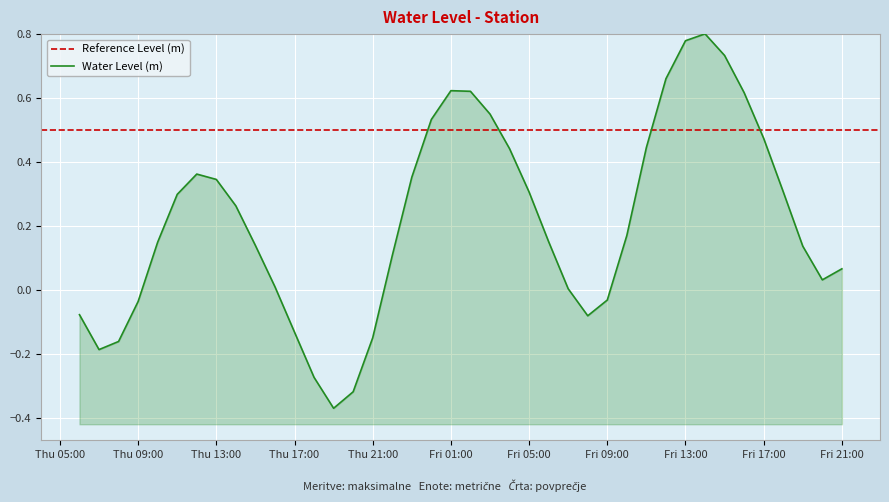

Reading left to right, what are all the values shown in this chart?

-0.1	-0.2	-0.2	-0.0	0.1	0.3	0.4	0.3	0.3	0.1	0.0	-0.1	-0.3	-0.4	-0.3	-0.1	0.1	0.4	0.5	0.6	0.6	0.6	0.4	0.3	0.2	0.0	-0.1	-0.0	0.2	0.4	0.7	0.8	0.8	0.7	0.6	0.5	0.3	0.1	0.0	0.1